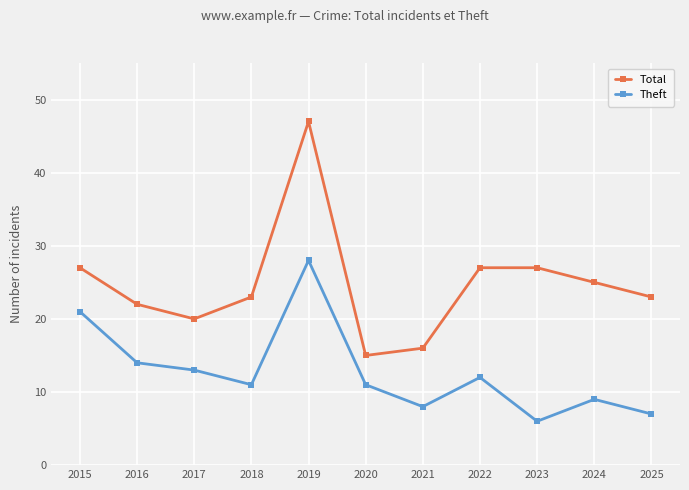

Reading left to right, extract all data points from this chart.

Total: 2015=27	2016=22	2017=20	2018=23	2019=47	2020=15	2021=16	2022=27	2023=27	2024=25	2025=23
Theft: 2015=21	2016=14	2017=13	2018=11	2019=28	2020=11	2021=8	2022=12	2023=6	2024=9	2025=7